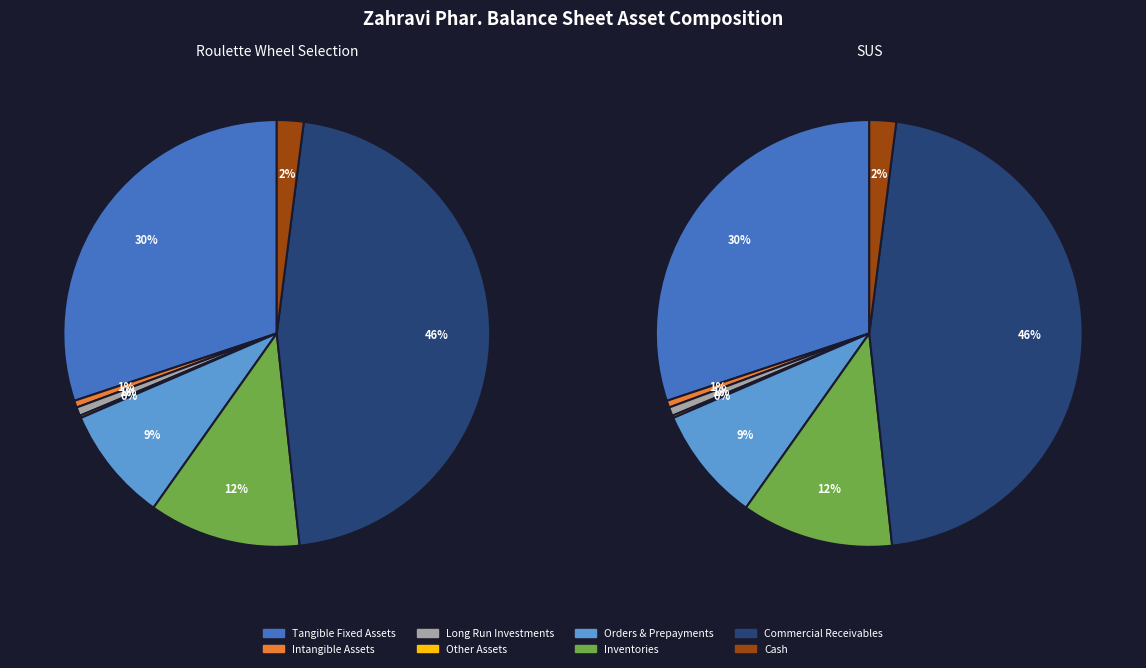

How many segments does this pie chart have?

8